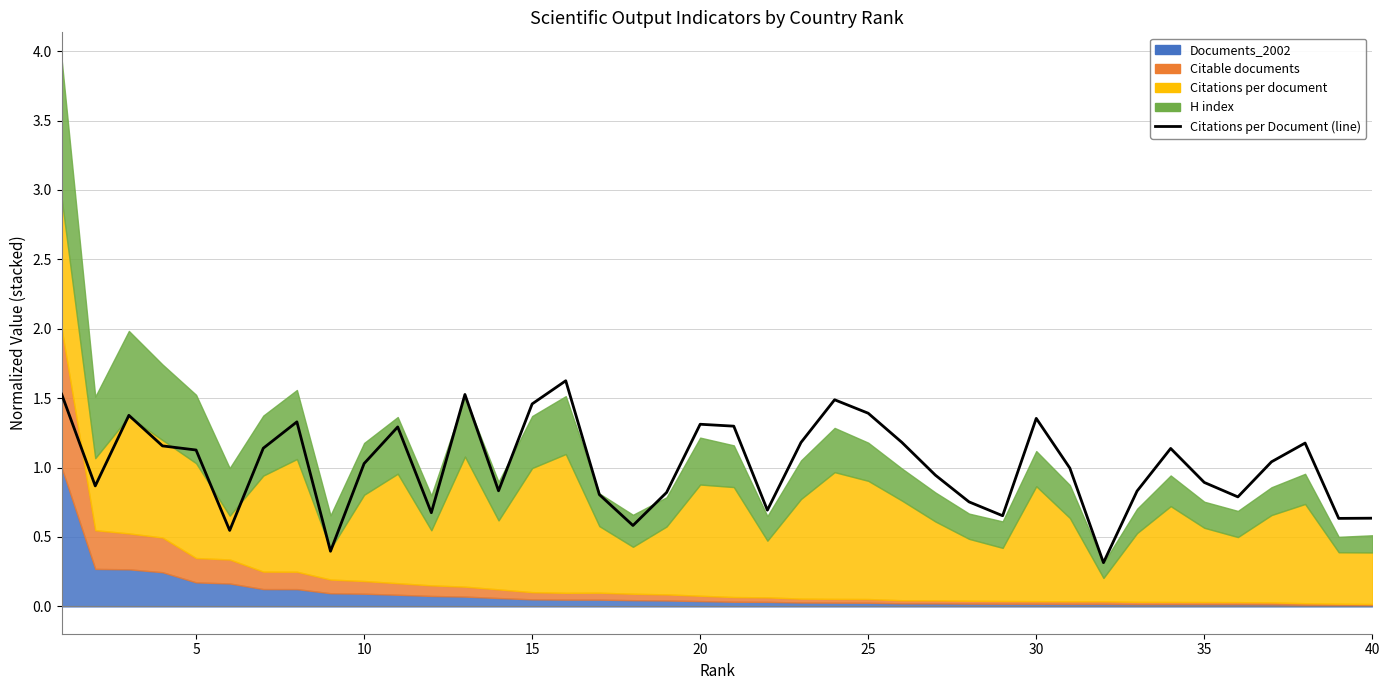

What is the minimum value shown in the chart?

0.3